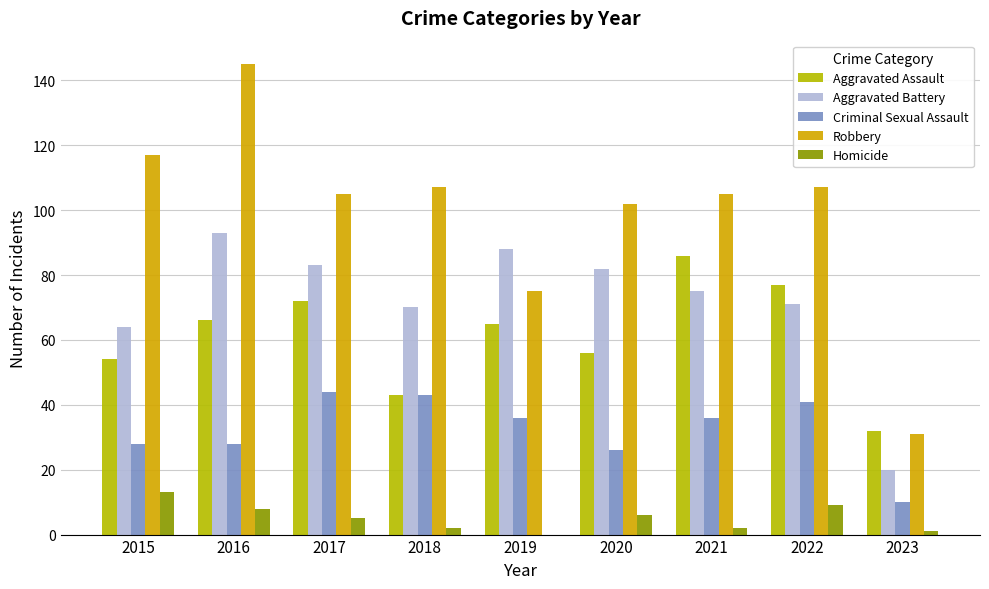

How many groups of bars are there?

9